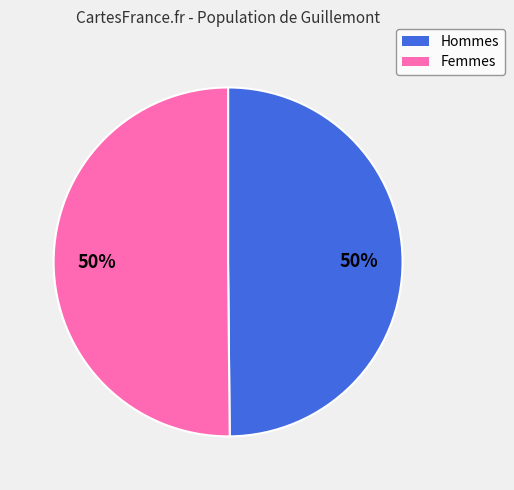

To the nearest percent, what is the average slice percentage?

50%